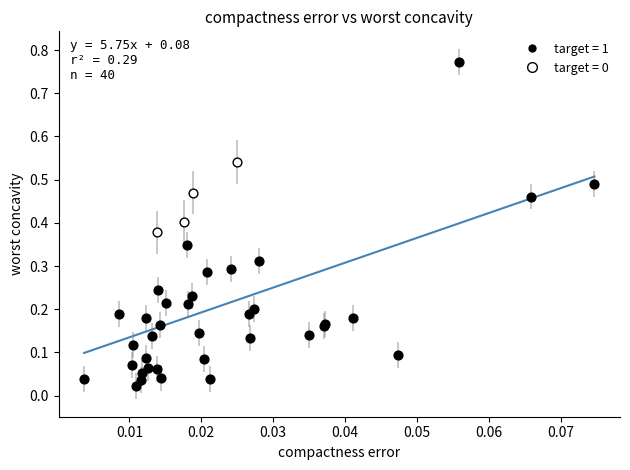

Which series has the widest spread of Y values?

target = 1